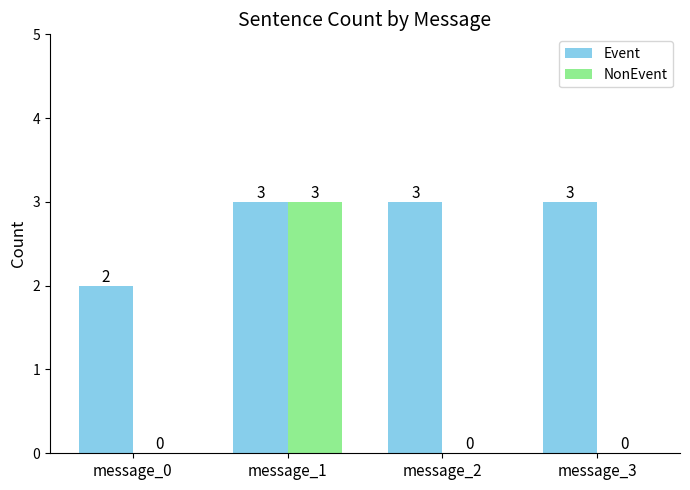

What is the sum of all Event values?

11